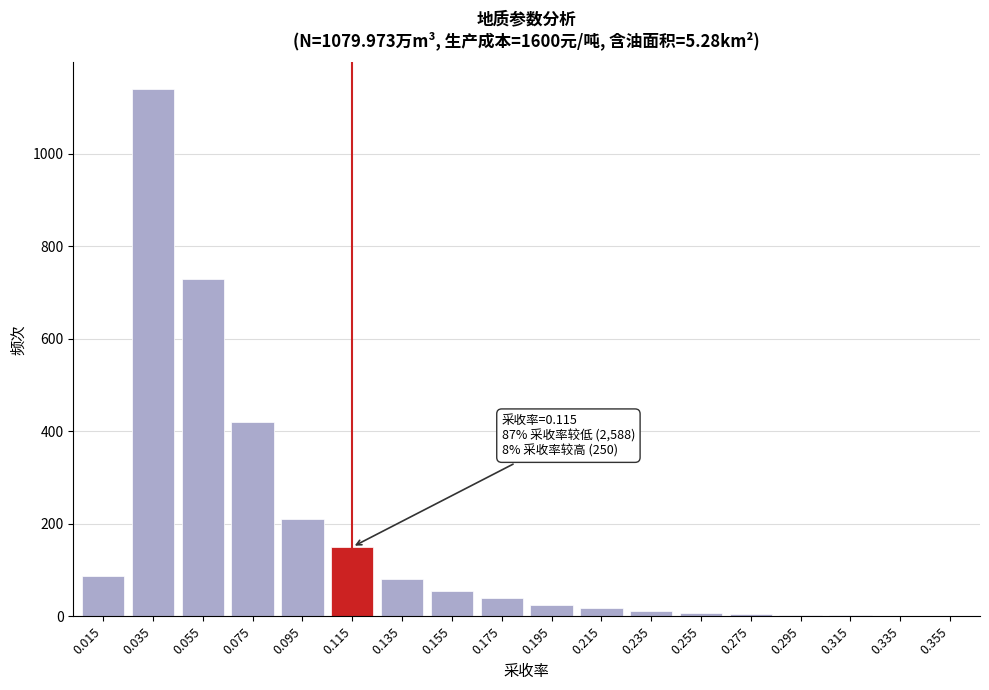

What is the sum of all values?

2988